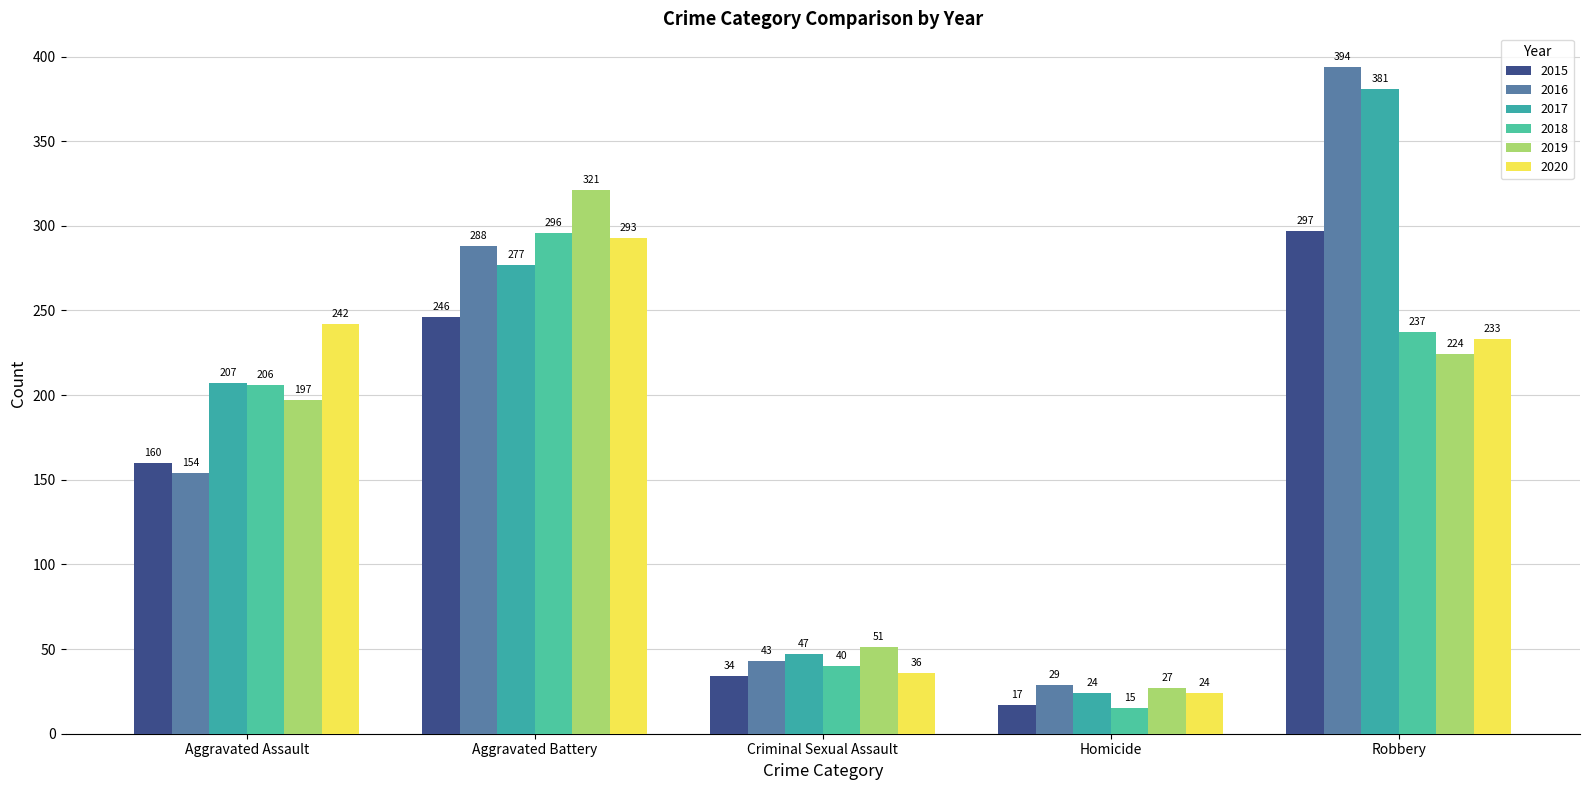

How many data points does each series have?

5